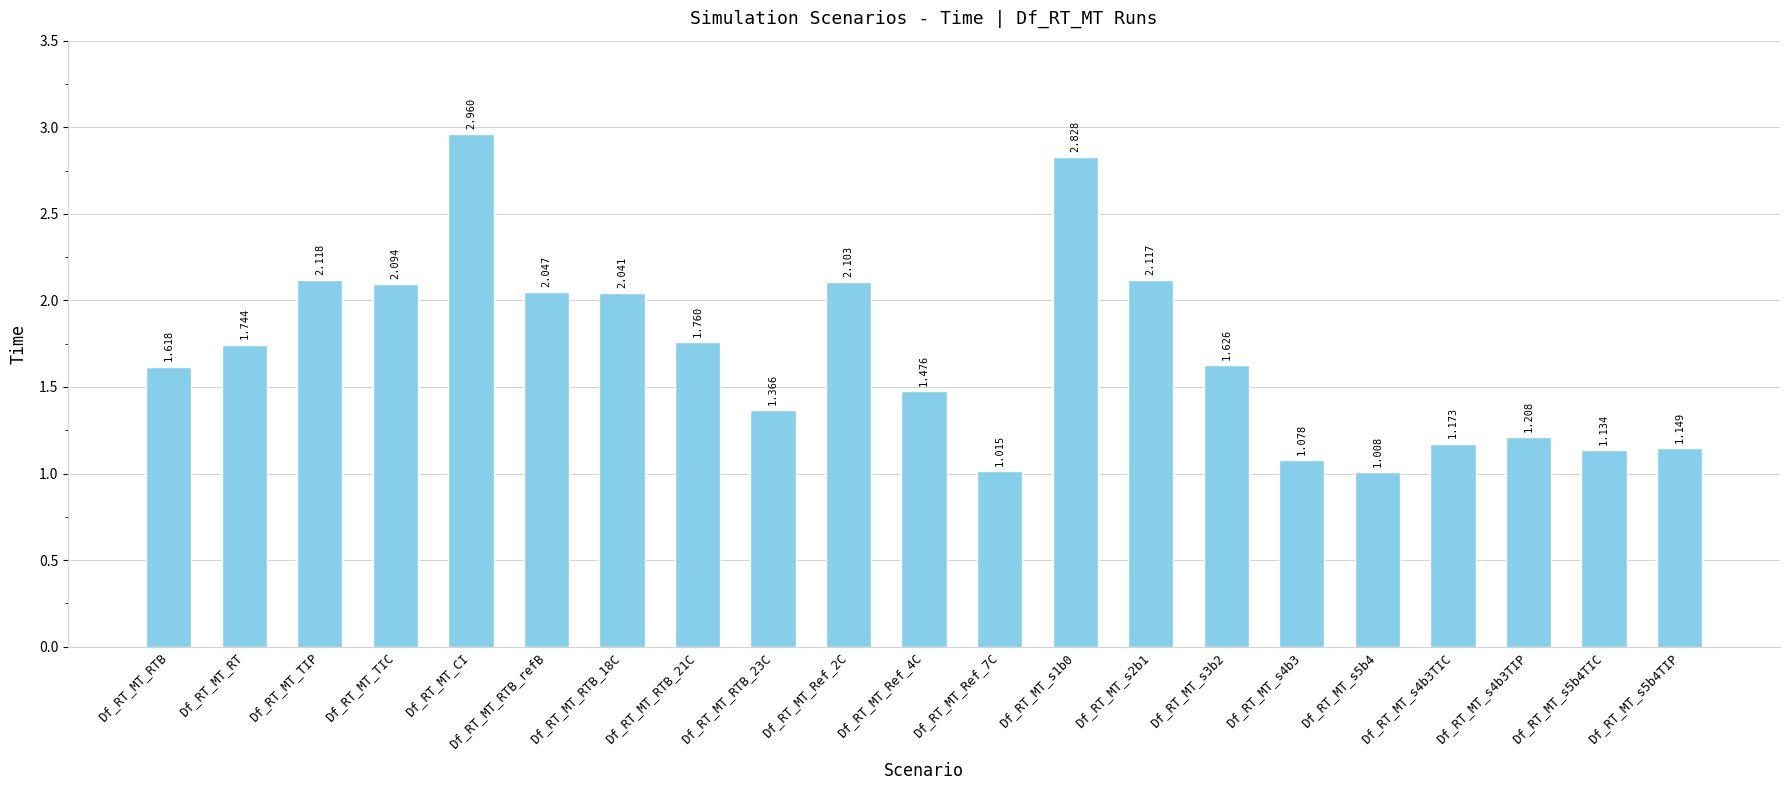

What is the ratio of the value at Df_RT_MT_Ref_4C to the value at Df_RT_MT_RT?

0.8